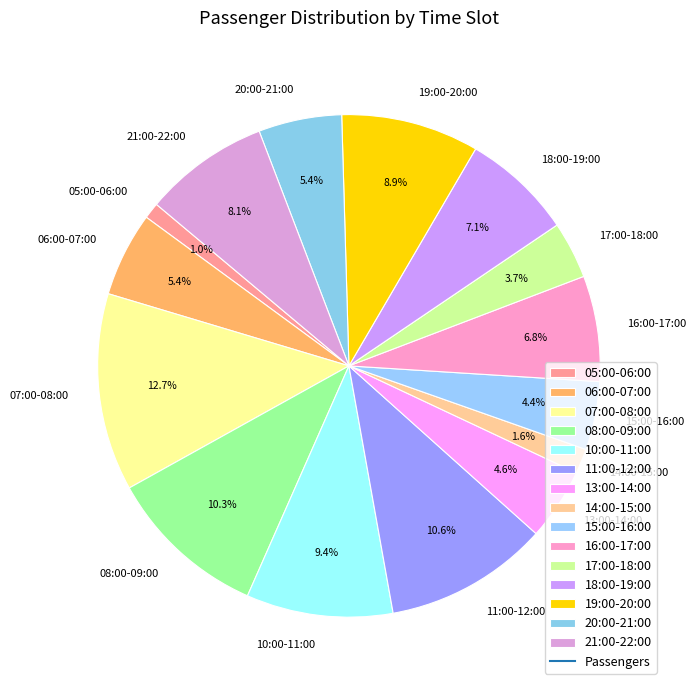

To the nearest percent, what portion does 08:00-09:00 represent?

10%